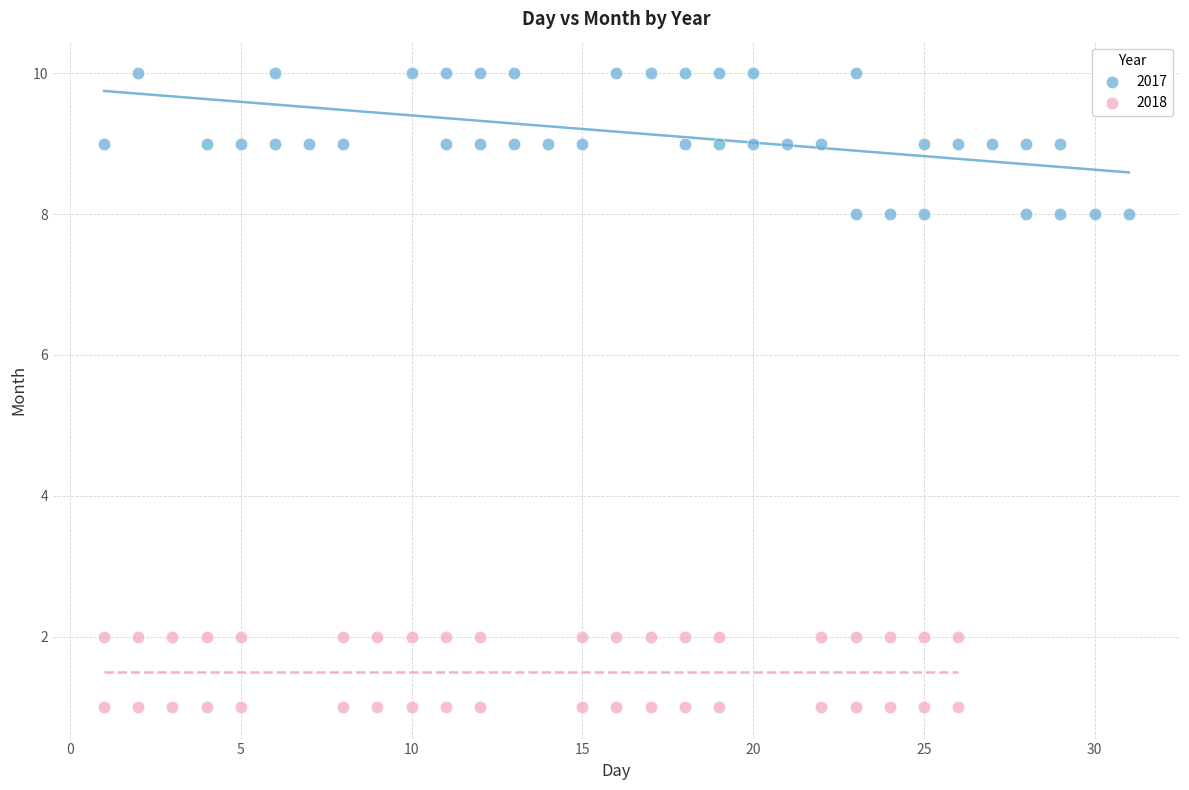

Which series reaches the maximum Y coordinate?

2017